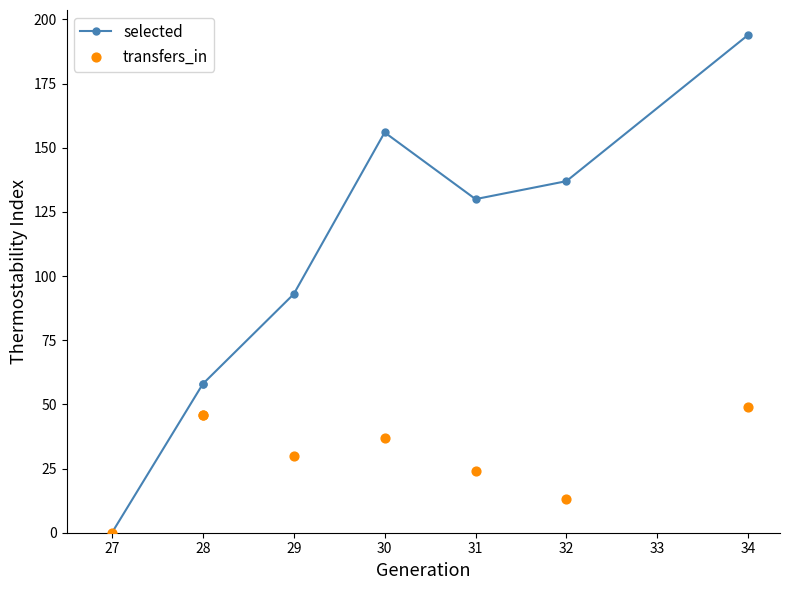

What is the total value across all series at 32?

150